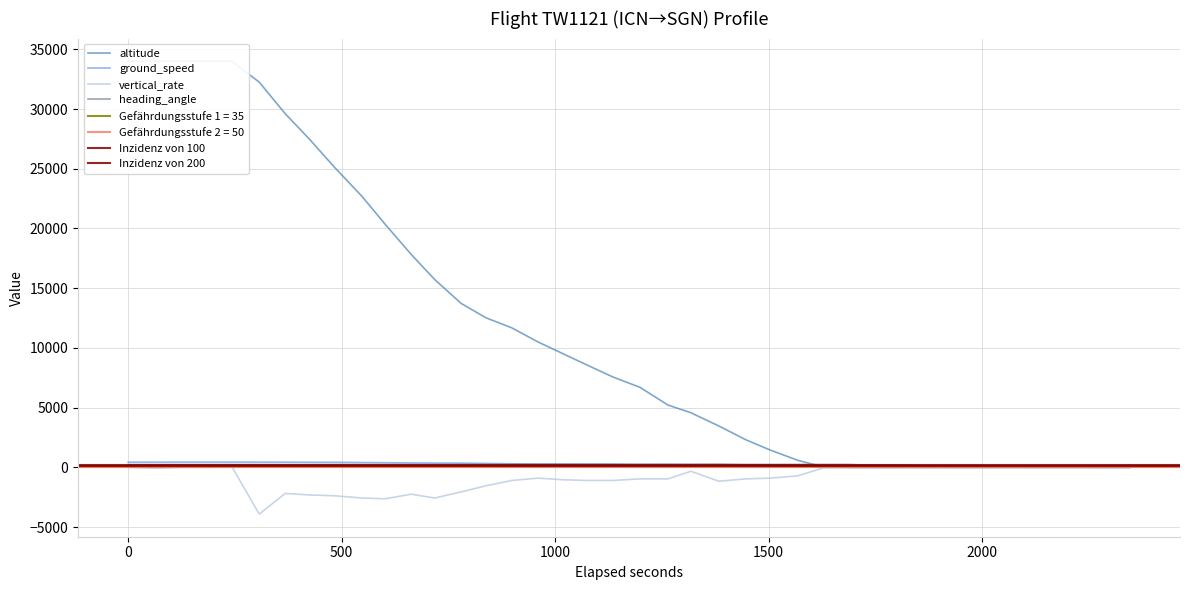

Reading right to left, extract all data points from this chart.

altitude: 39=34000	38=34000	37=34000	36=34000	35=34000	34=32250	33=29600	32=27500	31=25175	30=22675	29=20350	28=17825	27=15725	26=13725	25=12525	24=11675	23=10500	22=9575	21=8650	20=7575	19=6700	18=5225	17=4575	16=3475	15=2325	14=1450	13=600	12=0	11=0	10=0	9=0	8=0	7=0	6=0	5=0	4=0	3=0	2=0	1=0	0=0
ground_speed: 39=443	38=444	37=445	36=445	35=446	34=444	33=443	32=434	31=429	30=412	29=396	28=376	27=365	26=360	25=333	24=304	23=296	22=293	21=287	20=281	19=257	18=265	17=235	16=219	15=189	14=162	13=155	12=86	11=15	10=7	9=10	8=8	7=6	6=8	5=10	4=9	3=10	2=10	1=5	0=1
vertical_rate: 39=0	38=-64	37=0	36=0	35=64	34=-3904	33=-2176	32=-2304	31=-2368	30=-2560	29=-2624	28=-2240	27=-2560	26=-2048	25=-1536	24=-1088	23=-896	22=-1024	21=-1088	20=-1088	19=-960	18=-960	17=-320	16=-1152	15=-960	14=-896	13=-704	12=0	11=0	10=0	9=0	8=0	7=0	6=0	5=0	4=0	3=0	2=0	1=0	0=0
heading_angle: 39=241	38=241	37=241	36=241	35=241	34=241	33=241	32=241	31=241	30=241	29=241	28=240	27=240	26=241	25=247	24=250	23=250	22=250	21=250	20=250	19=250	18=250	17=263	16=279	15=249	14=249	13=249	12=250	11=247	10=196	9=188	8=132	7=64	6=70	5=70	4=70	3=67	2=67	1=70	0=160